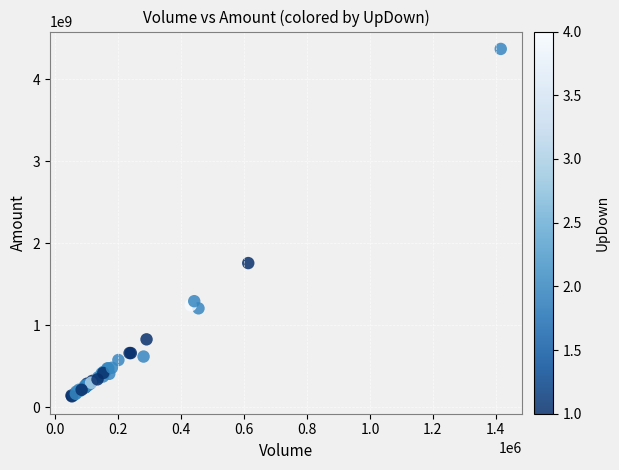

What Y value in the scatter plot is closest to 2251644220?

1758738470